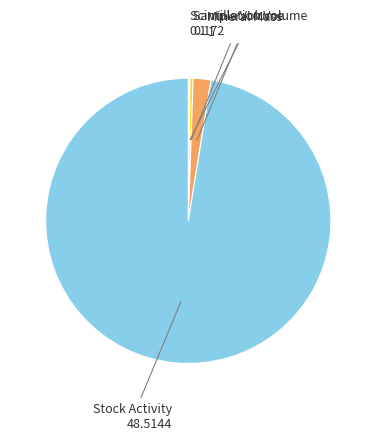

Is there any slice that represents more than half of the pie?

Yes